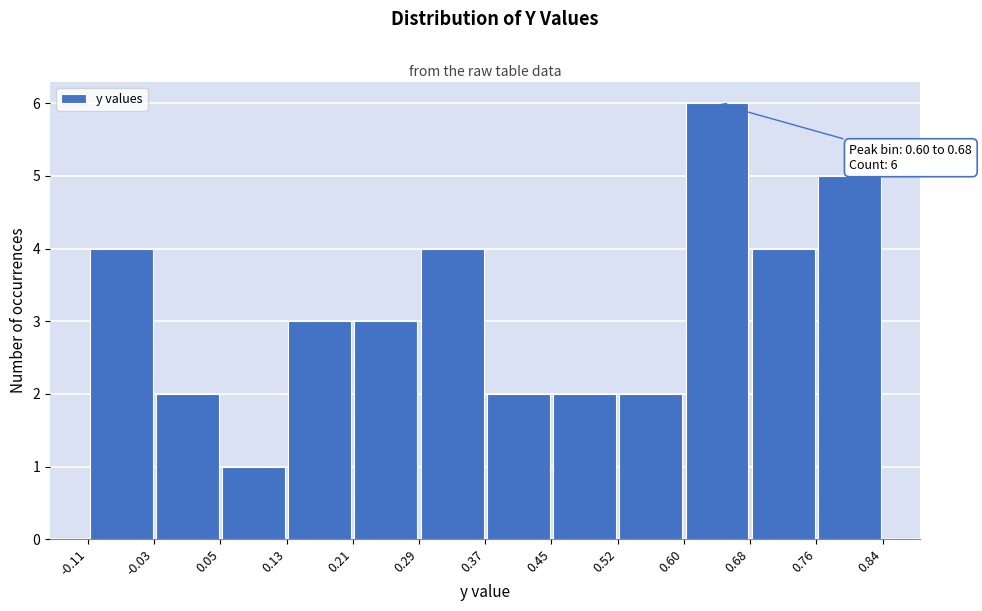

Over which range of the x-axis is the bar tallest?

0.60 to 0.68